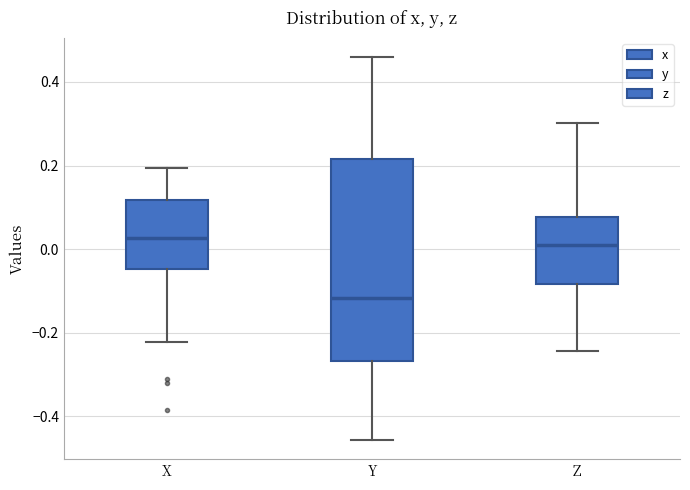

Reading left to right, transcribe this box plot: for each box, give where its median line is, the range the box spans, and where its two whiskers end, as read against the y-axis. The values are not printed on the chart, so give them approximately, as read against the axis.

X: median 0.02, box -0.04 to 0.12, whiskers -0.22 to 0.20
Y: median -0.12, box -0.26 to 0.22, whiskers -0.46 to 0.46
Z: median 0.00, box -0.08 to 0.08, whiskers -0.24 to 0.30